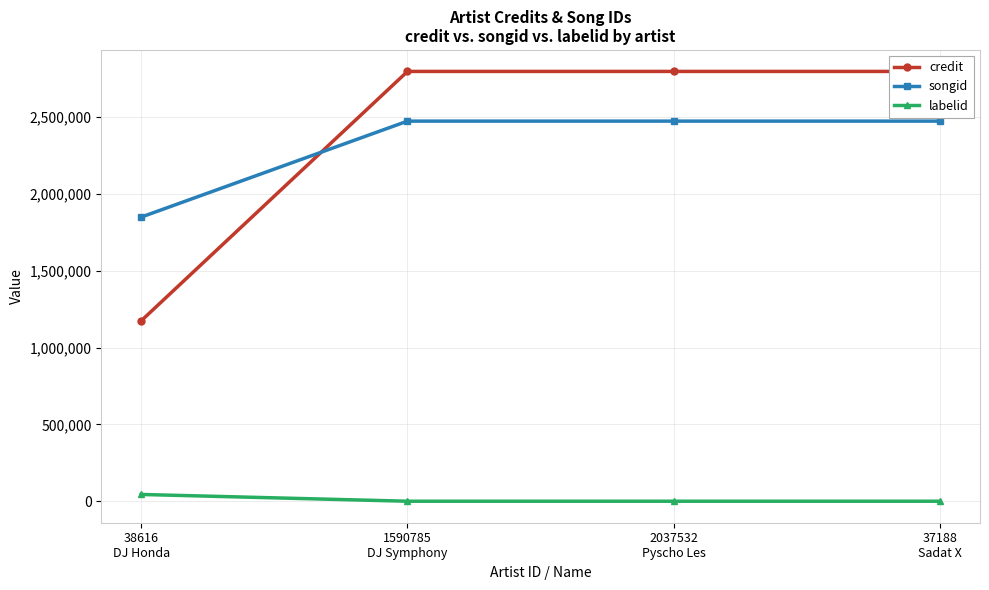

The credit series shows 2798489 at 2037532
Pyscho Les. True or false?

True